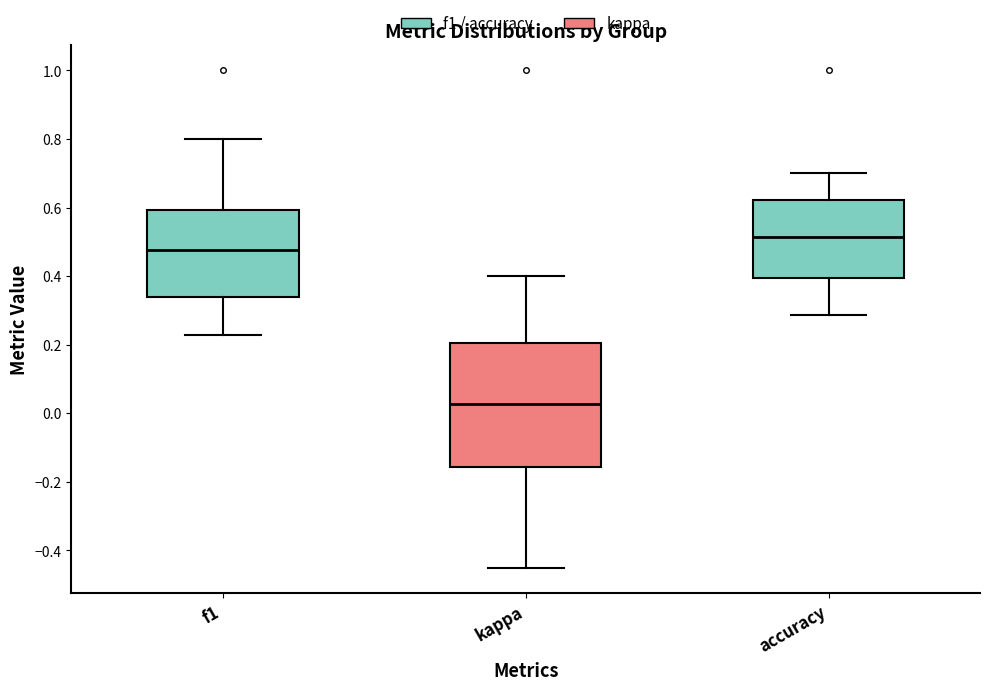

Reading left to right, read every box against the y-axis: the position of its median line, the range the box covers, and the ends of its whiskers. The values are not printed on the chart, so give them approximately, as read against the axis.

f1: median 0.48, box 0.34 to 0.60, whiskers 0.22 to 0.80
kappa: median 0.02, box -0.16 to 0.20, whiskers -0.46 to 0.40
accuracy: median 0.52, box 0.40 to 0.62, whiskers 0.28 to 0.70